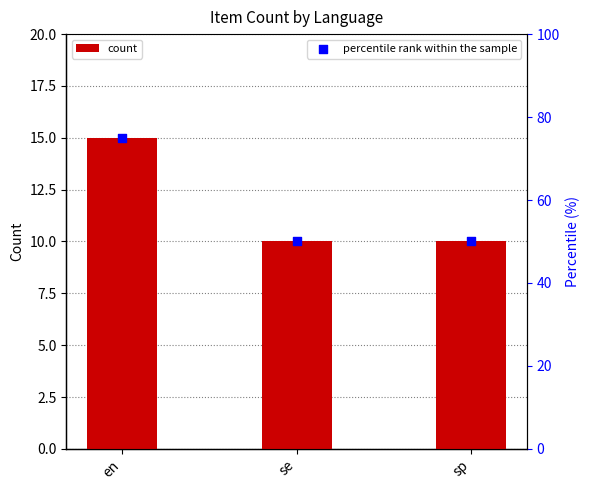

Which series has the largest total across all categories?

percentile rank within the sample